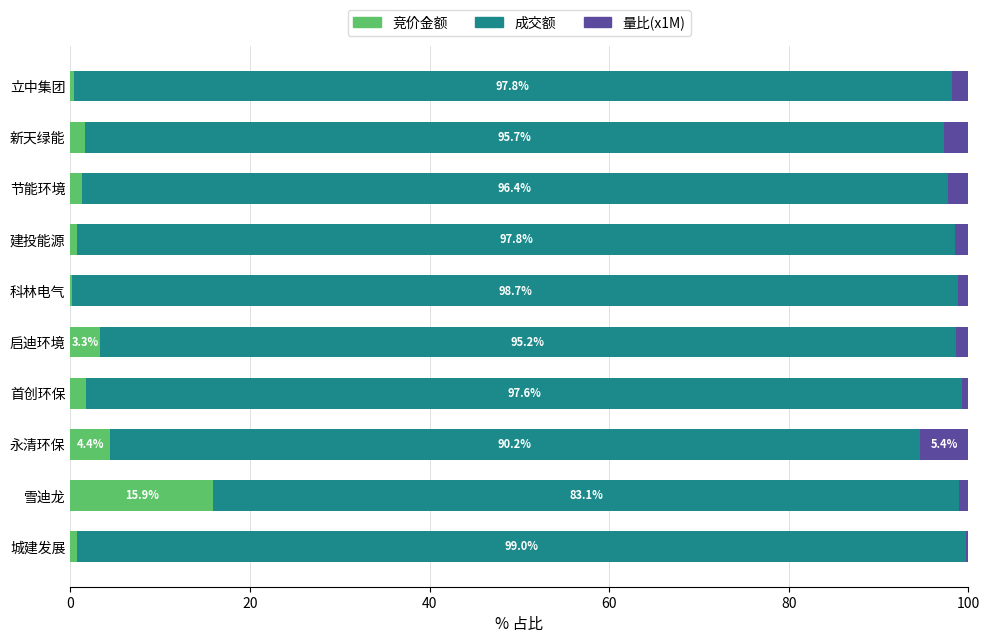

The value of 竞价金额 at 雪迪龙 is 23.1. True or false?

False